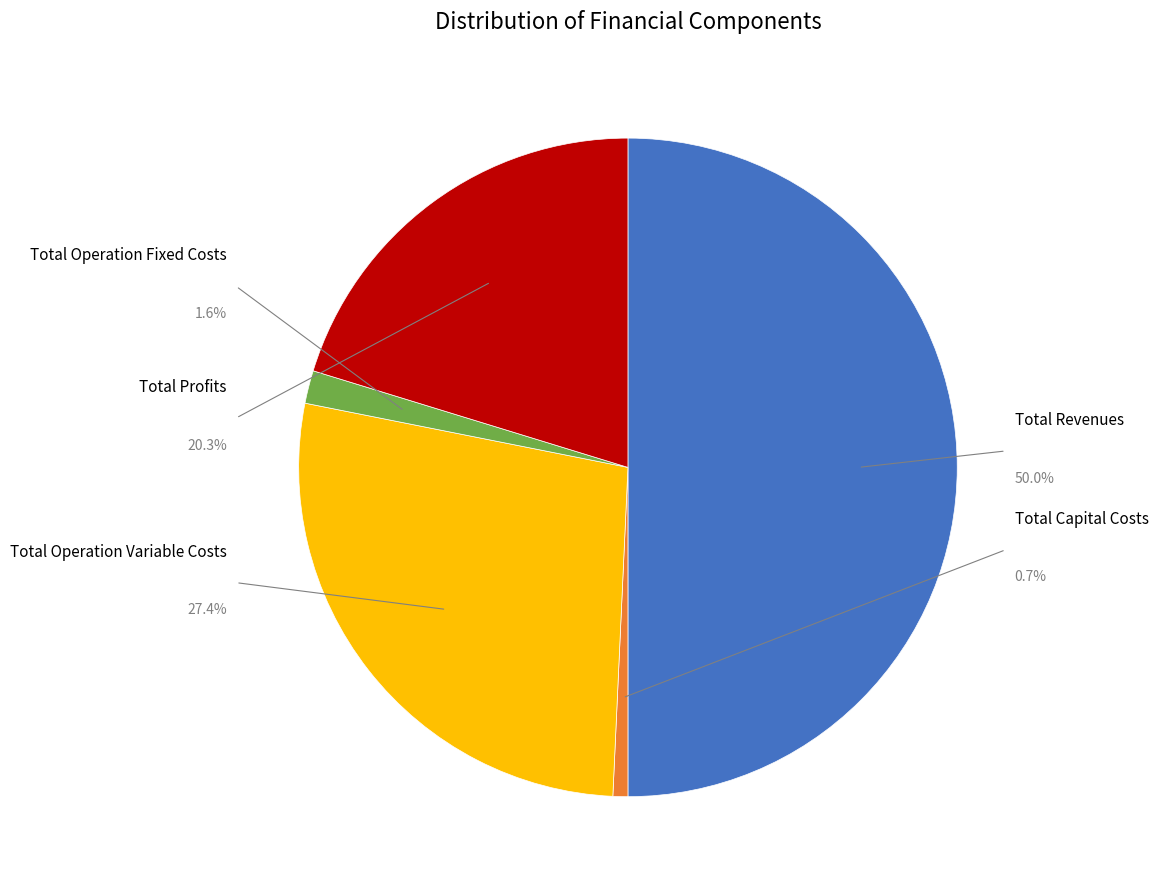

To the nearest percent, what is the difference between the largest and smallest slice percentages?

49%